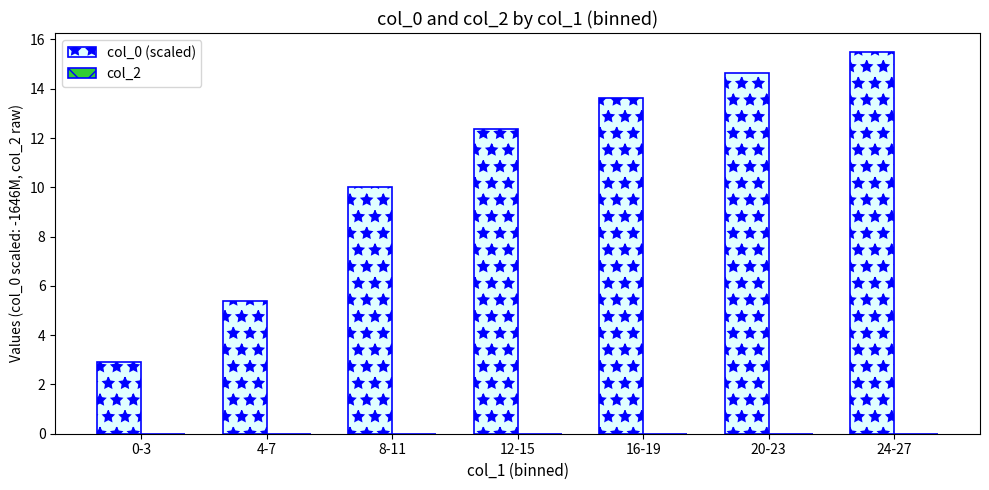

What is the label of the 1st bar from the left?

0-3